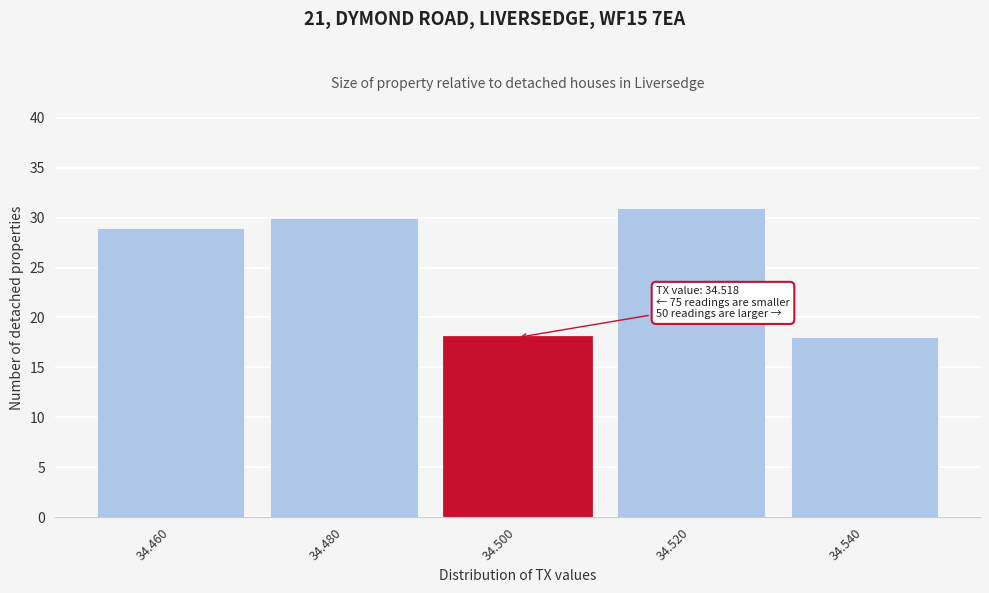

Reading left to right, list all the values displayed in this chart.

29	30	18	31	18